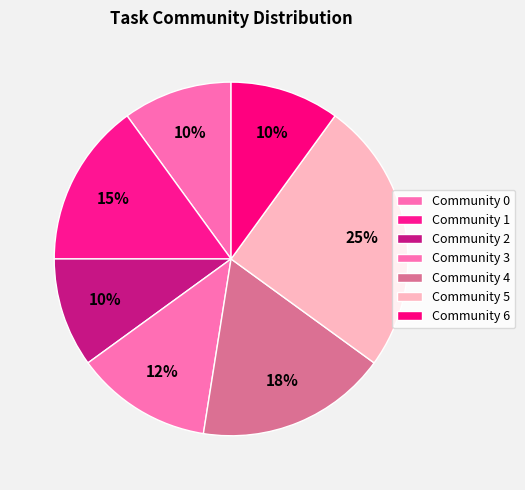

How many segments does this pie chart have?

7